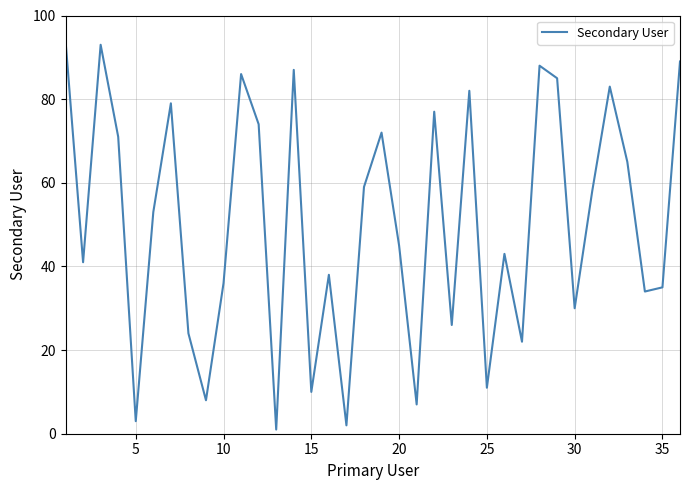

What is the maximum value shown in the chart?

94